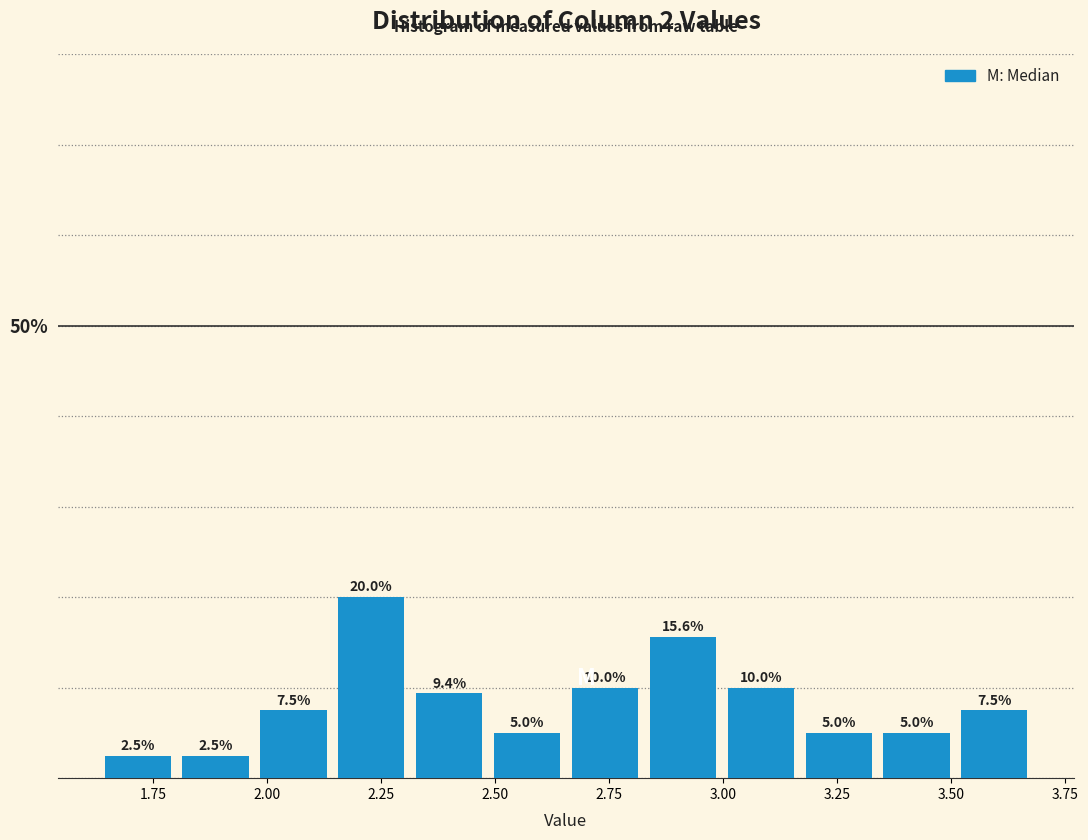

Around what value on the x-axis is the tallest bar? Give the approximate position of its centre, as read against the axis.

2.25